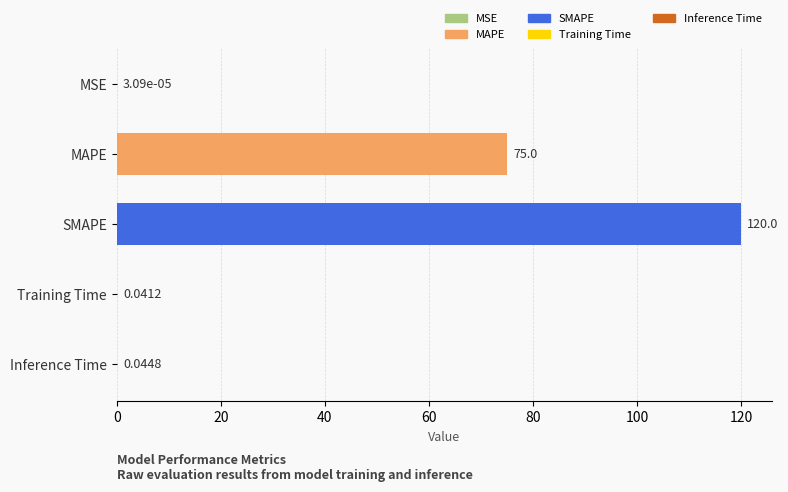

Between MAPE and MSE, which is larger?

MAPE